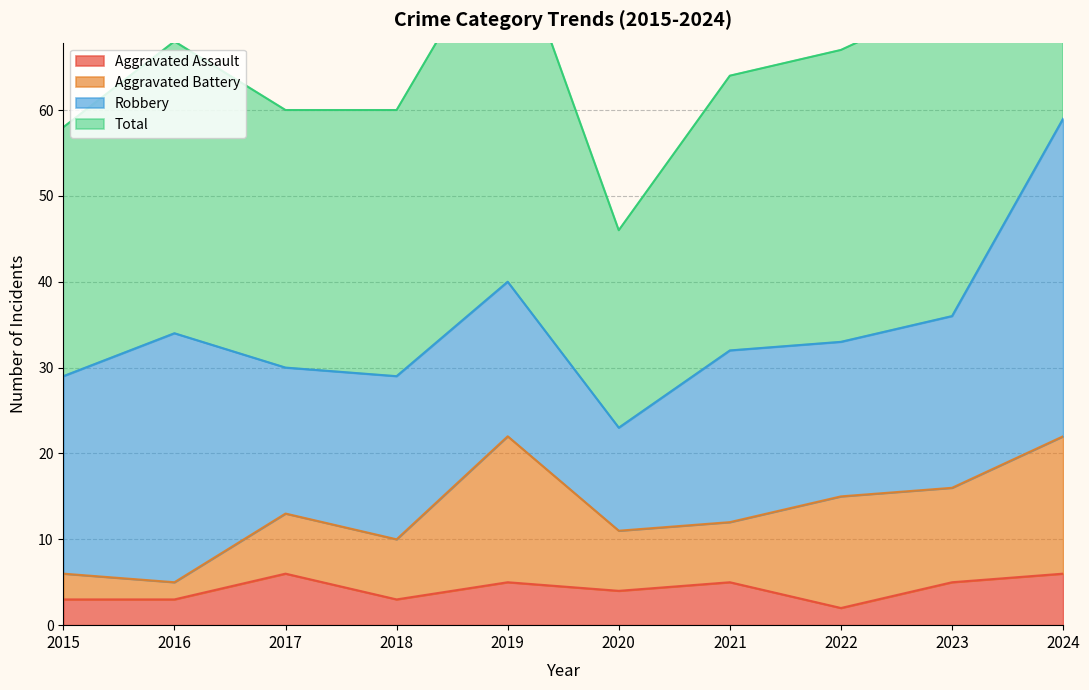

The value of Aggravated Assault at 2022 is 2. True or false?

True